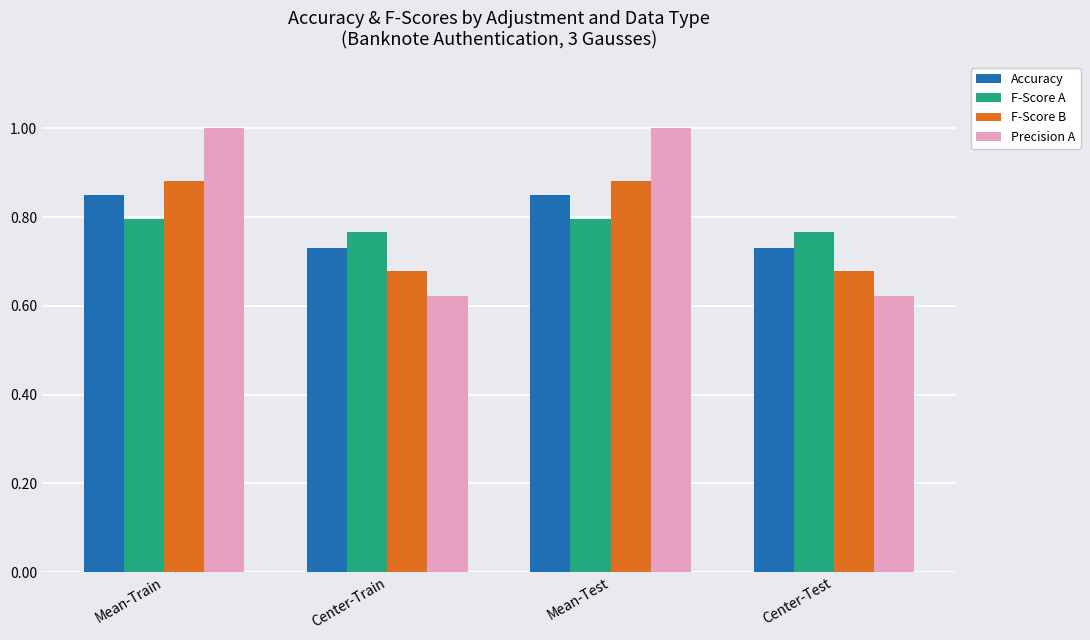

At how many categories does at least one series exceed 0?

4